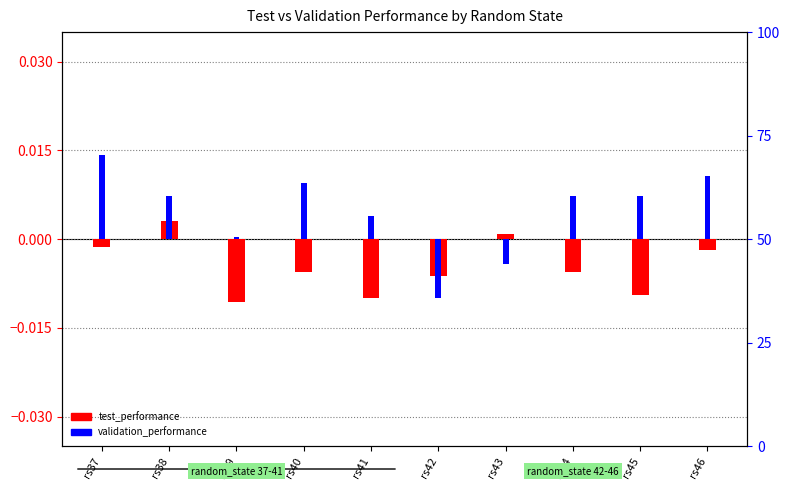

At which label does test_performance reach its peak?

rs38